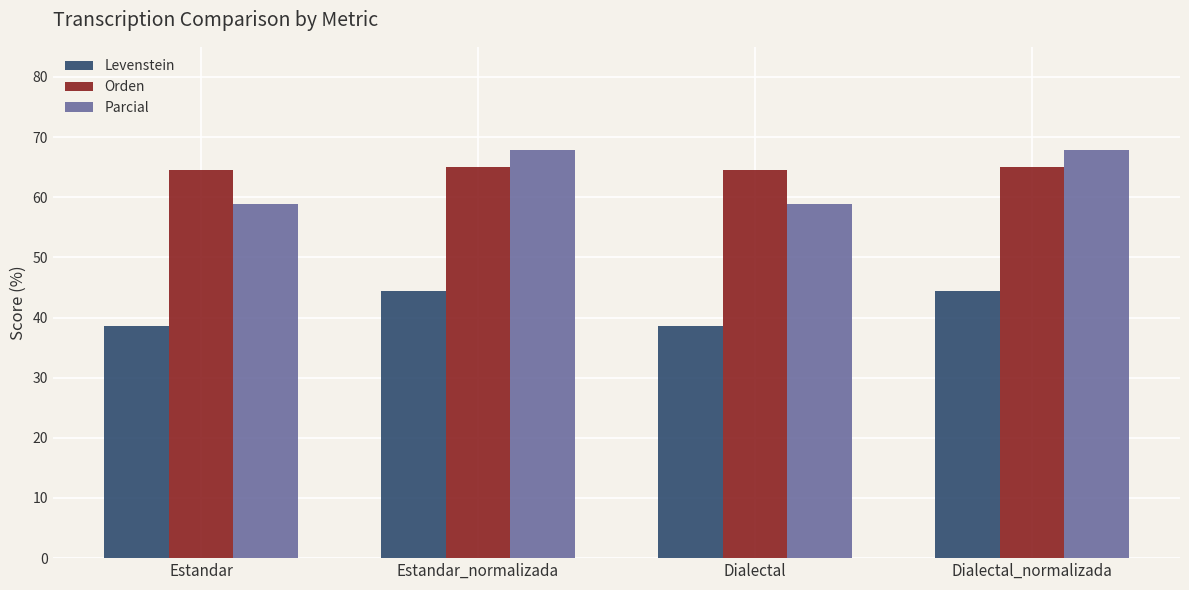

At how many categories does at least one series exceed 59?

4